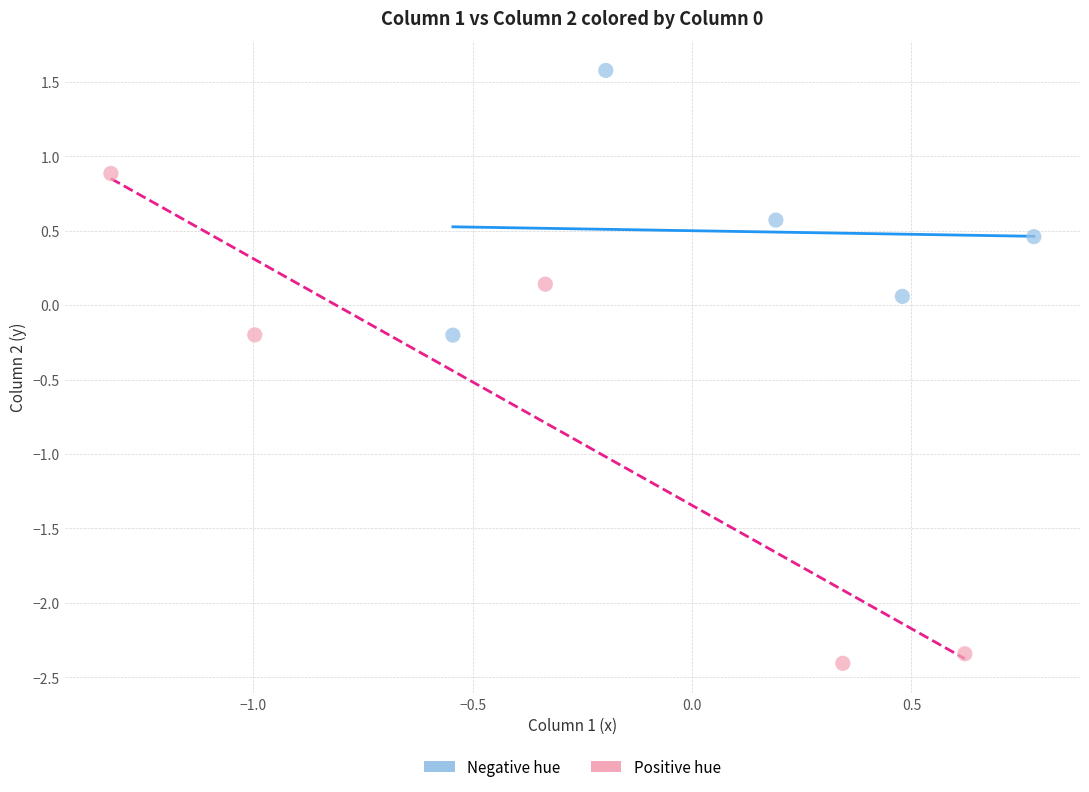

Which series has the widest spread of Y values?

Positive hue